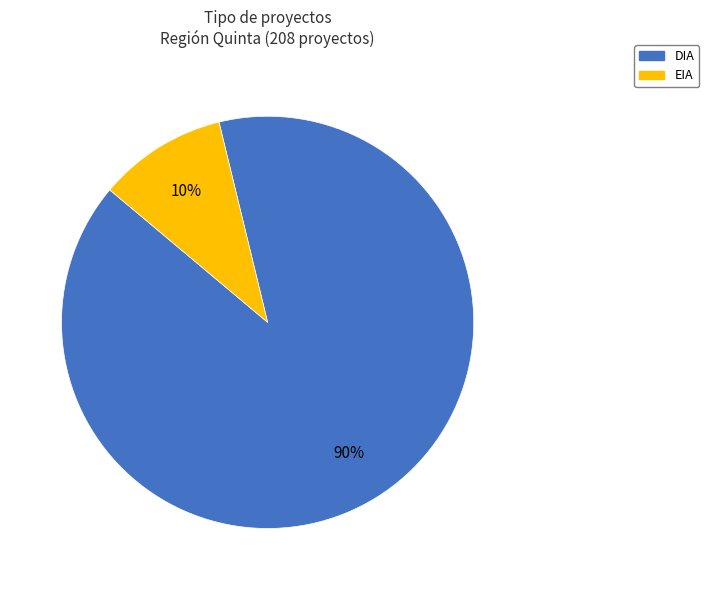

Which slice represents more than half of the pie?

DIA